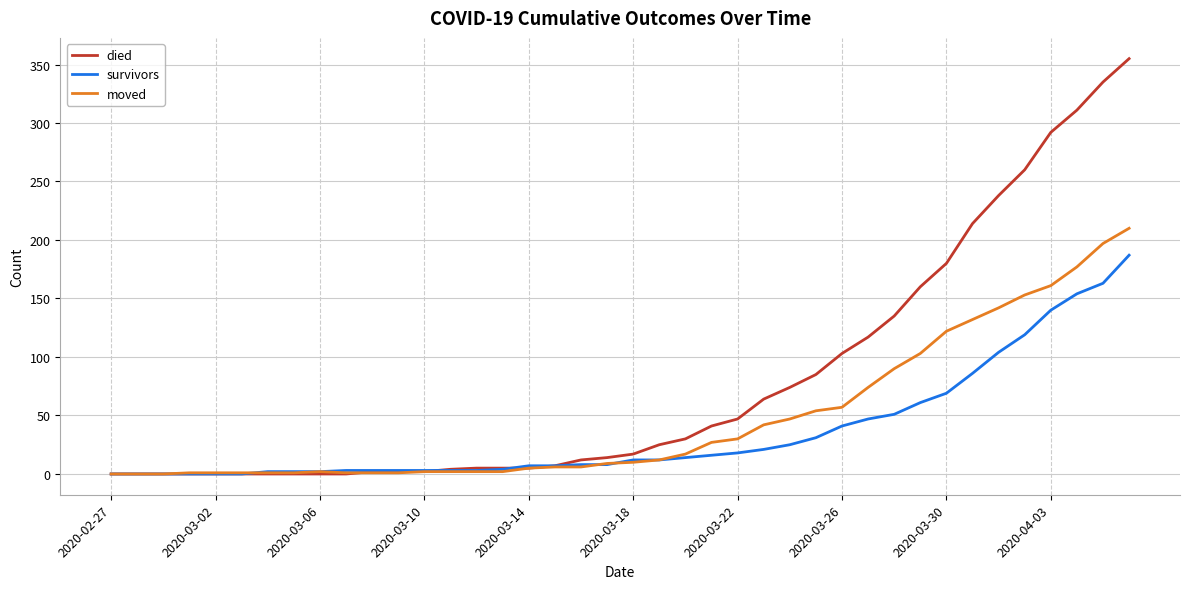

Which series has the largest range (max minus min)?

died